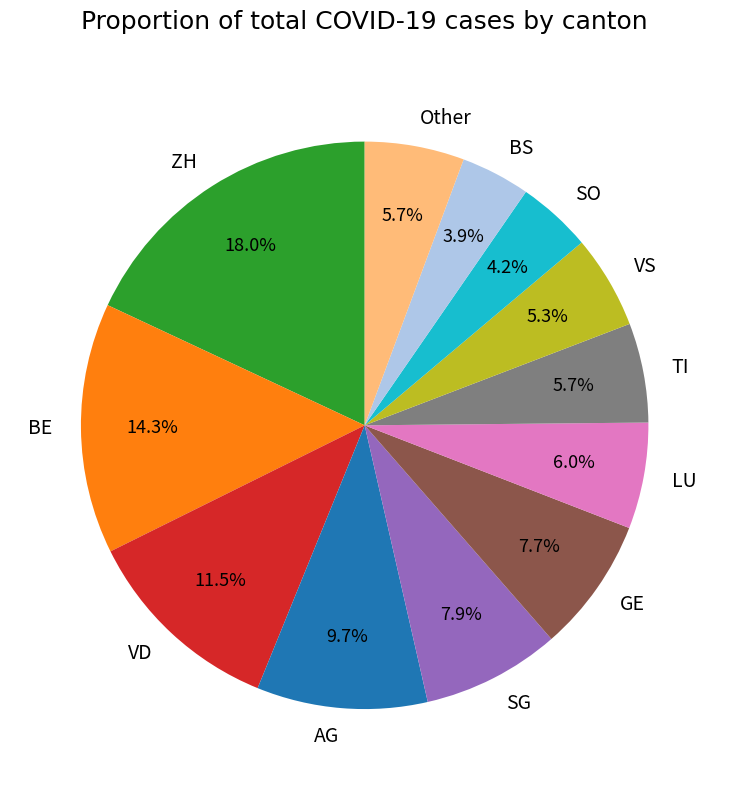

Combined, do BS and ZH account for over 50%?

No